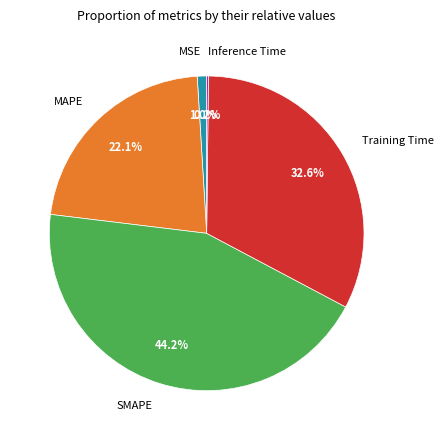

Does any single category account for the majority?

No